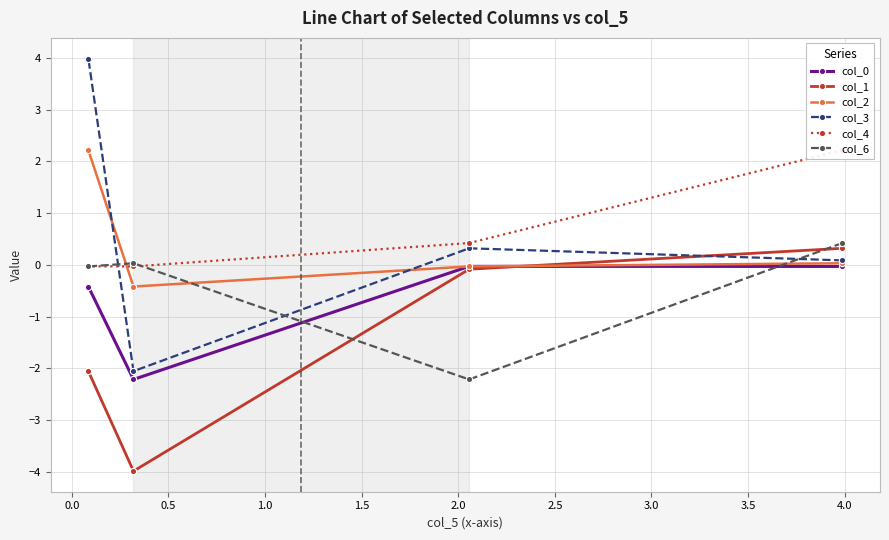

What is the maximum value for col_2?

2.2